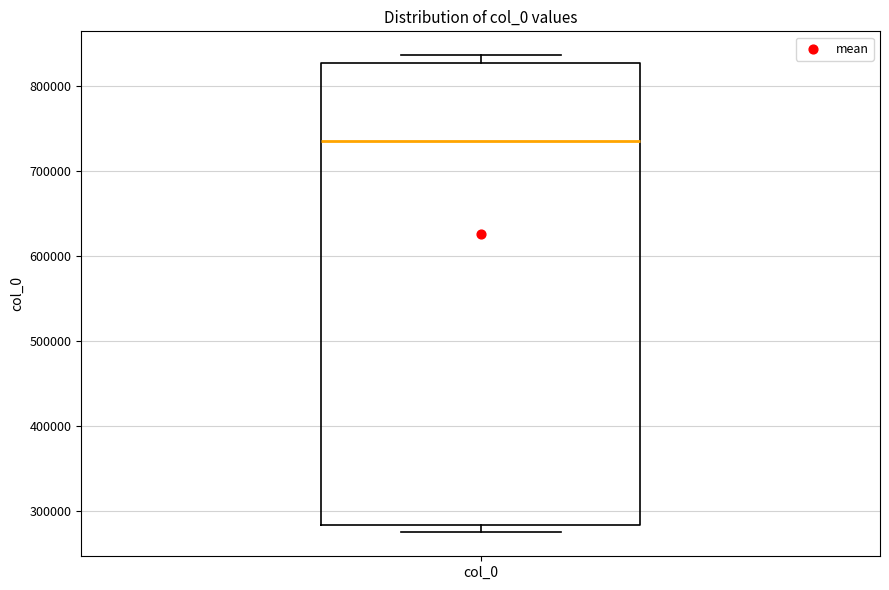

Where is the lower edge of the box for col_0 on the y-axis? The values are not printed on the chart, so give them approximately, as read against the axis.

280000